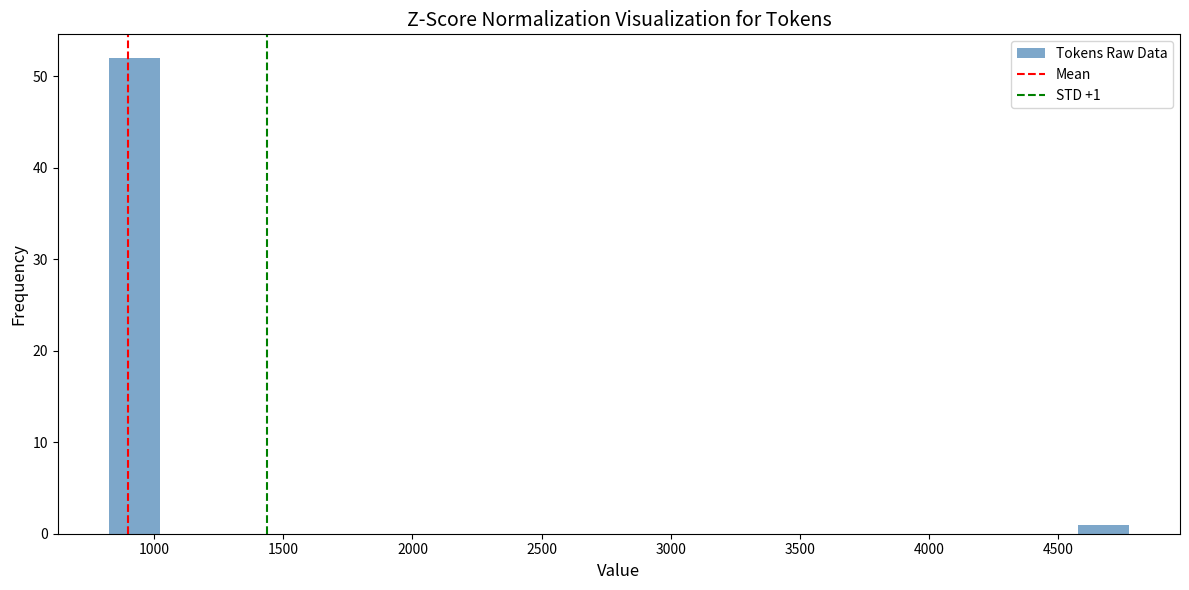

Read against the x-axis, roughly where is the centre of the tallest bar?

900